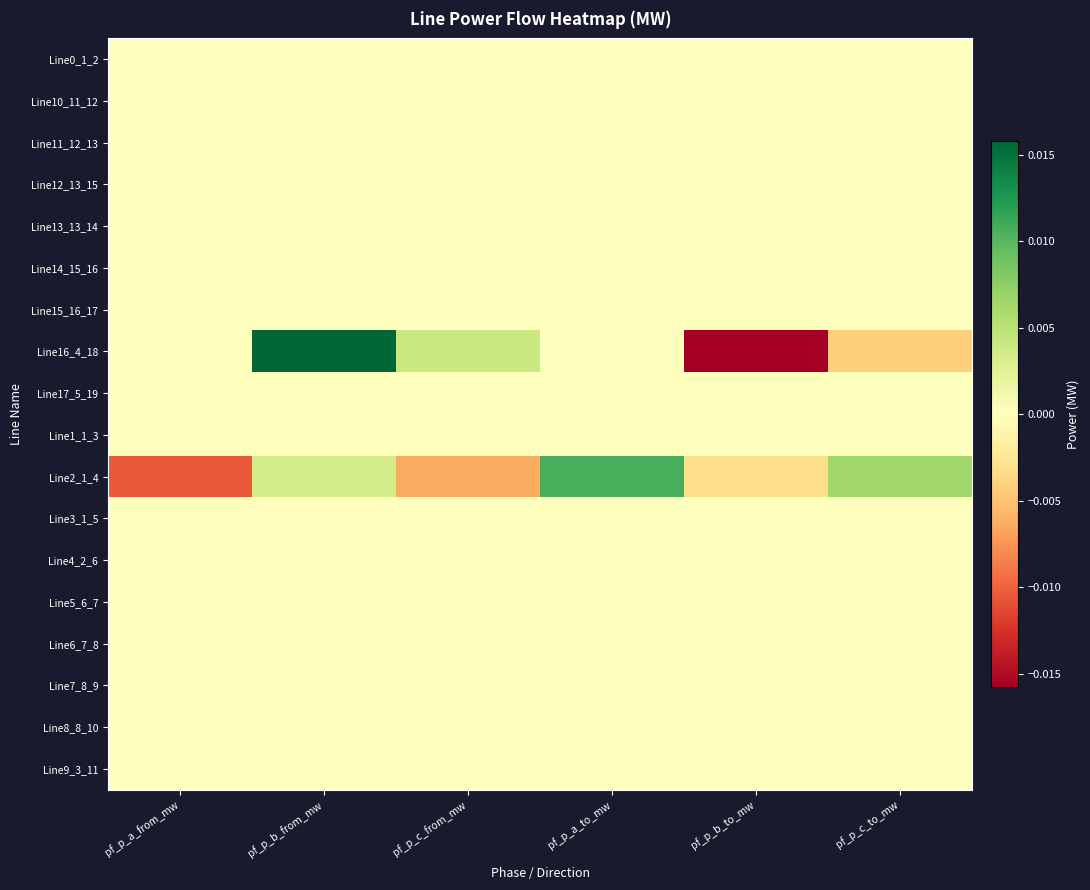

Which series has the largest range (max minus min)?

Line16_4_18